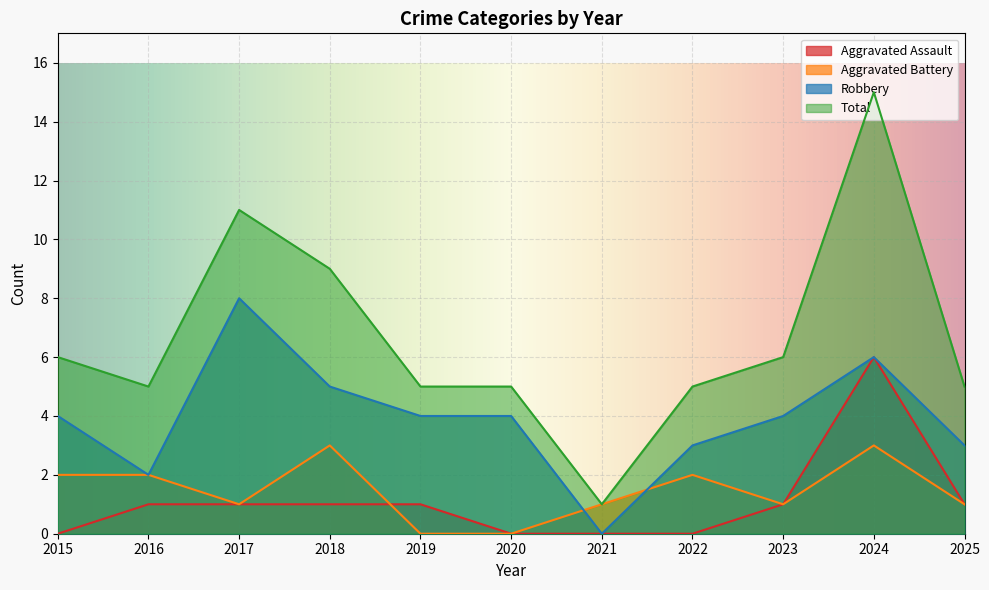

Reading left to right, what are all the values shown in this chart?

Aggravated Assault: 2015=0	2016=1	2017=1	2018=1	2019=1	2020=0	2021=0	2022=0	2023=1	2024=6	2025=1
Aggravated Battery: 2015=2	2016=2	2017=1	2018=3	2019=0	2020=0	2021=1	2022=2	2023=1	2024=3	2025=1
Robbery: 2015=4	2016=2	2017=8	2018=5	2019=4	2020=4	2021=0	2022=3	2023=4	2024=6	2025=3
Total: 2015=6	2016=5	2017=11	2018=9	2019=5	2020=5	2021=1	2022=5	2023=6	2024=15	2025=5